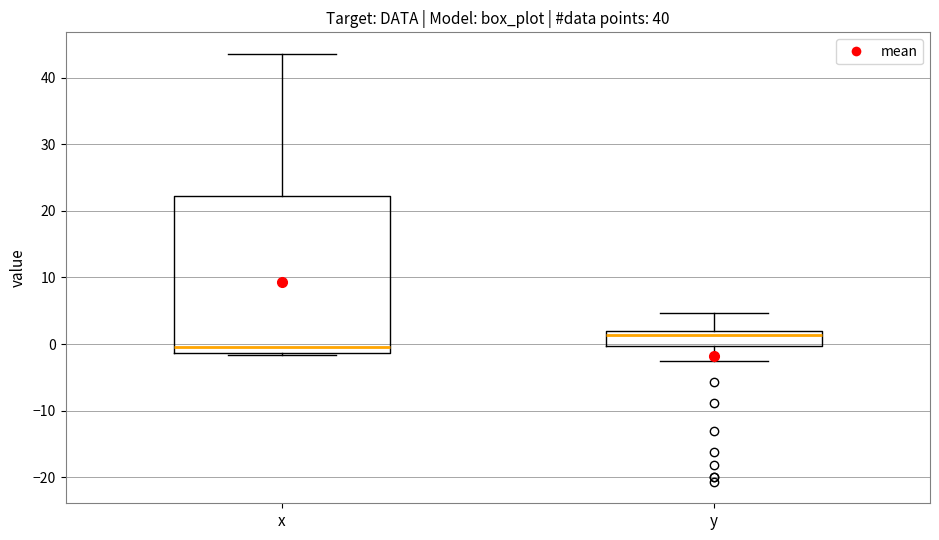

Reading left to right, transcribe this box plot: for each box, give where its median line is, the range the box spans, and where its two whiskers end, as read against the y-axis. The values are not printed on the chart, so give them approximately, as read against the axis.

x: median 0, box -1 to 22, whiskers -2 to 44
y: median 1, box 0 to 2, whiskers -3 to 5